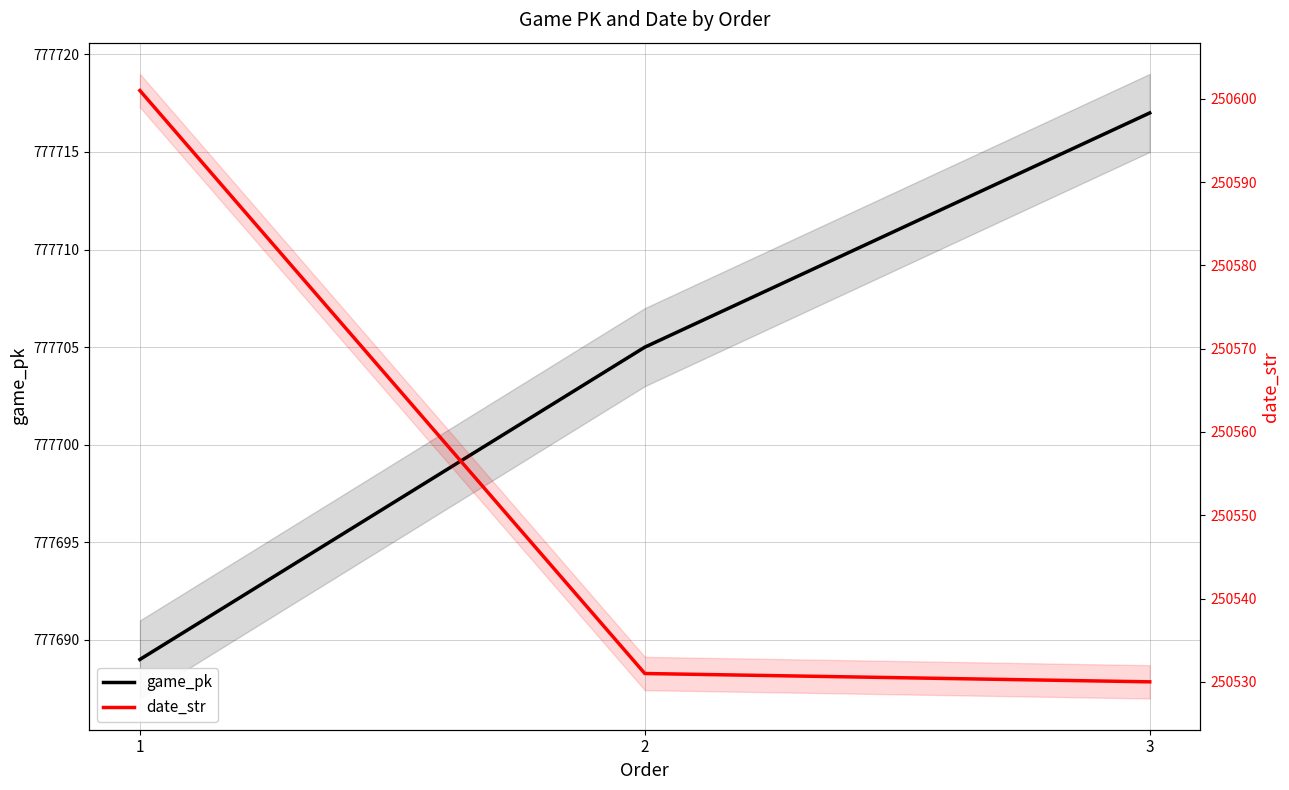

Reading right to left, extract all data points from this chart.

game_pk: 3=777717	2=777705	1=777689
date_str: 3=250530	2=250531	1=250601